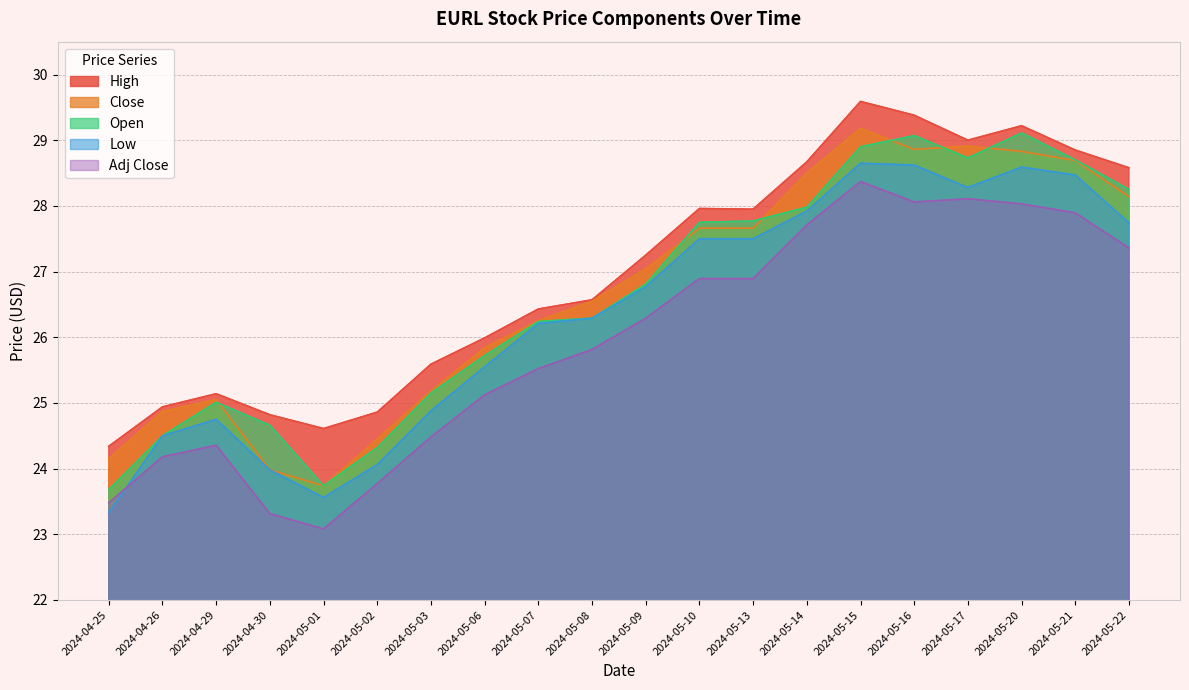

The value of Low at 2024-05-03 is 32.8. True or false?

False